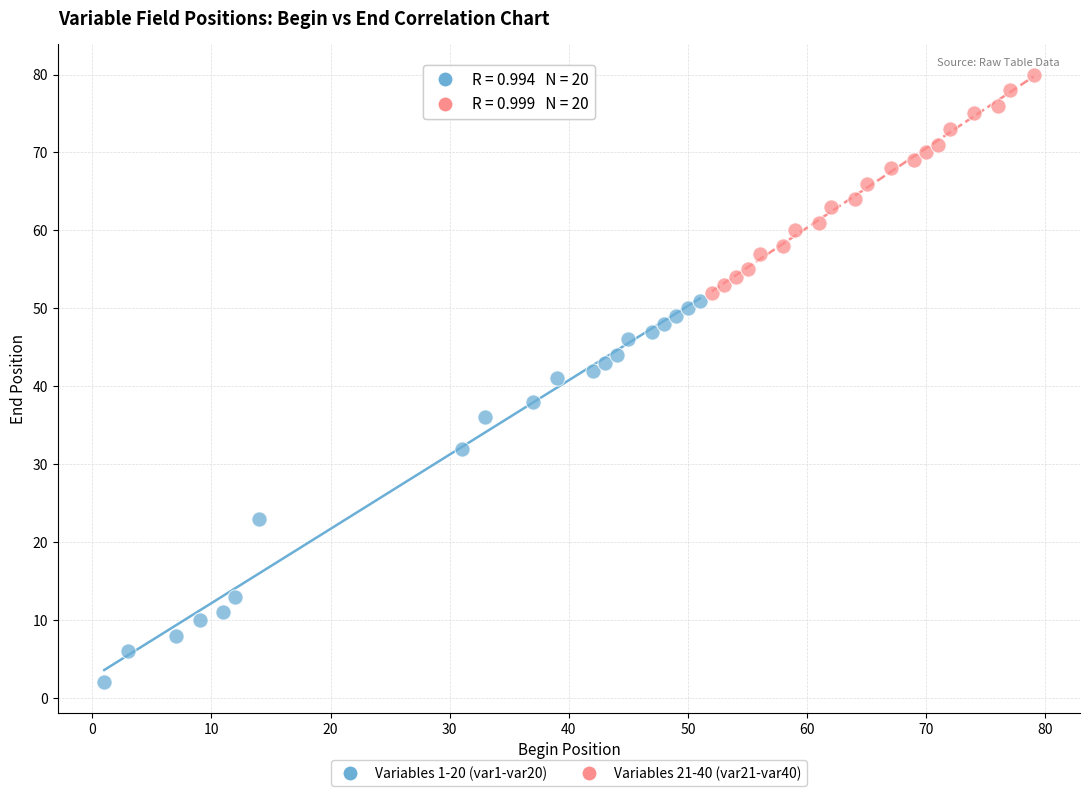

What are all the series names shown in the legend?

Variables 1-20 (var1-var20), Variables 21-40 (var21-var40)